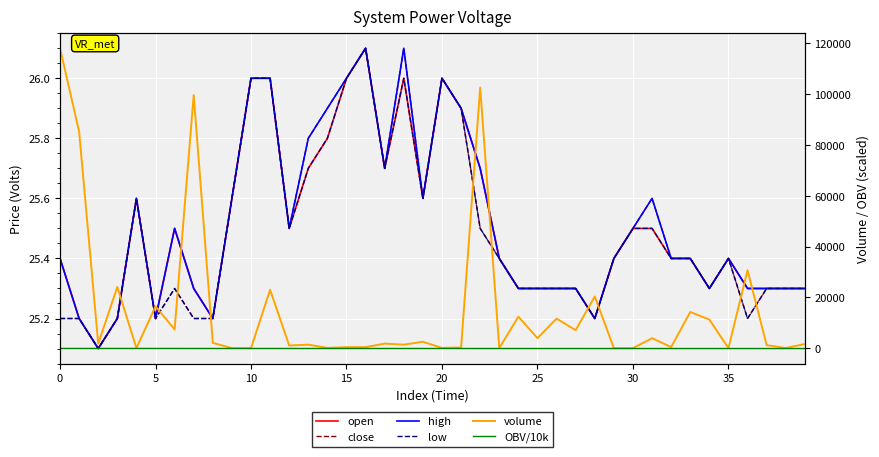

Is this an area chart (filled region under the line)?

No